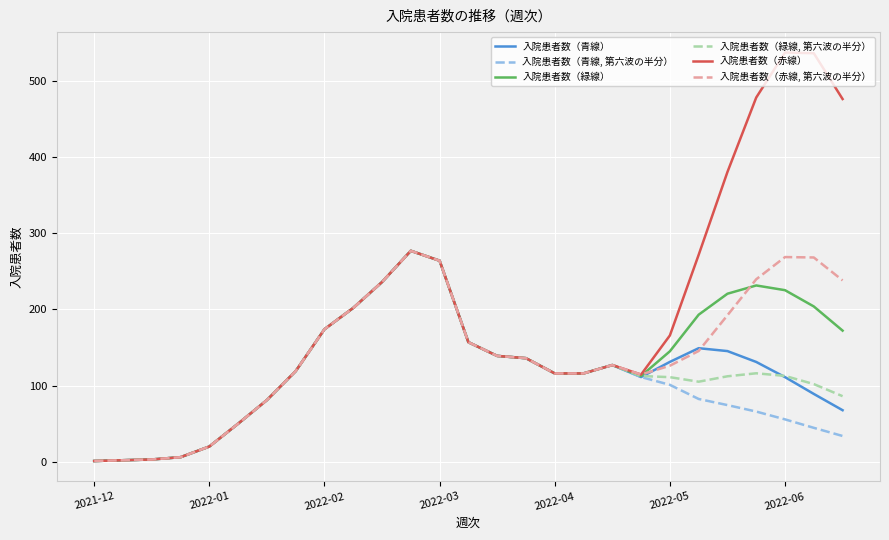

Which series has the largest range (max minus min)?

入院患者数（赤線）